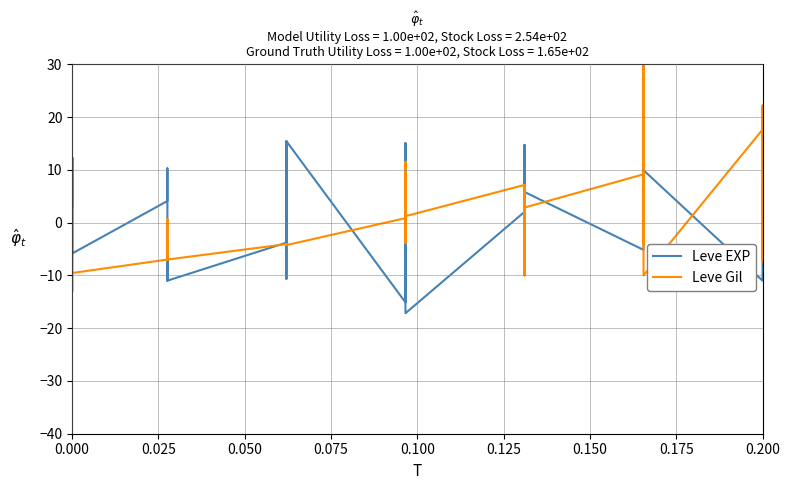

List the series in order of their peak value, highest first.

Leve Gil, Leve EXP